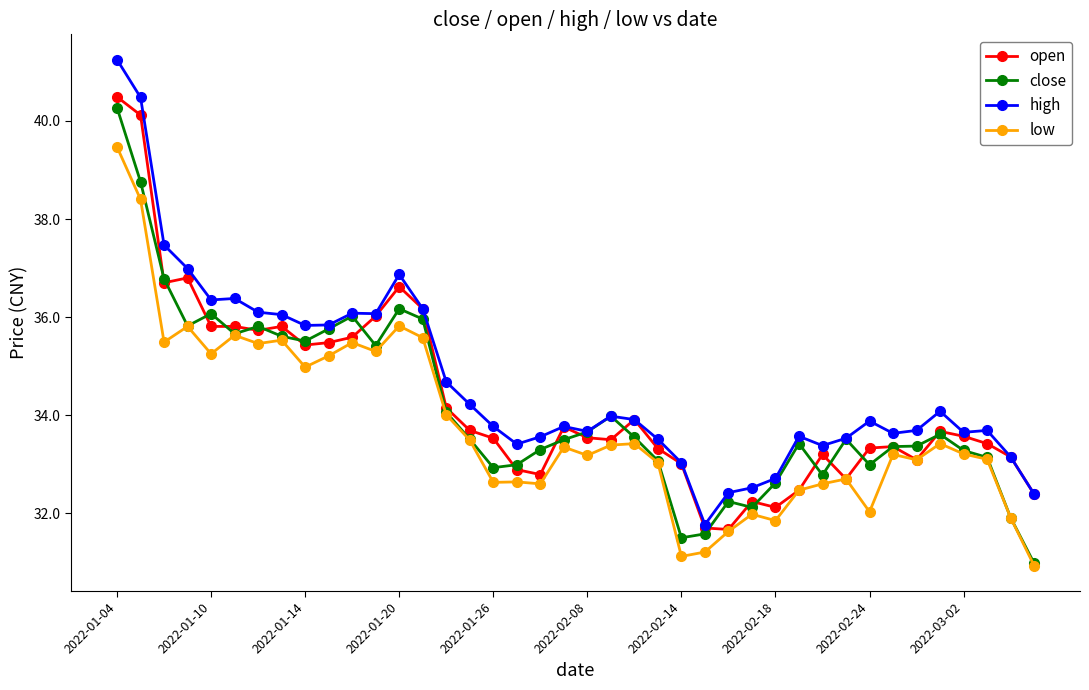

True or false: high has more than 2 interior local peaks.

True